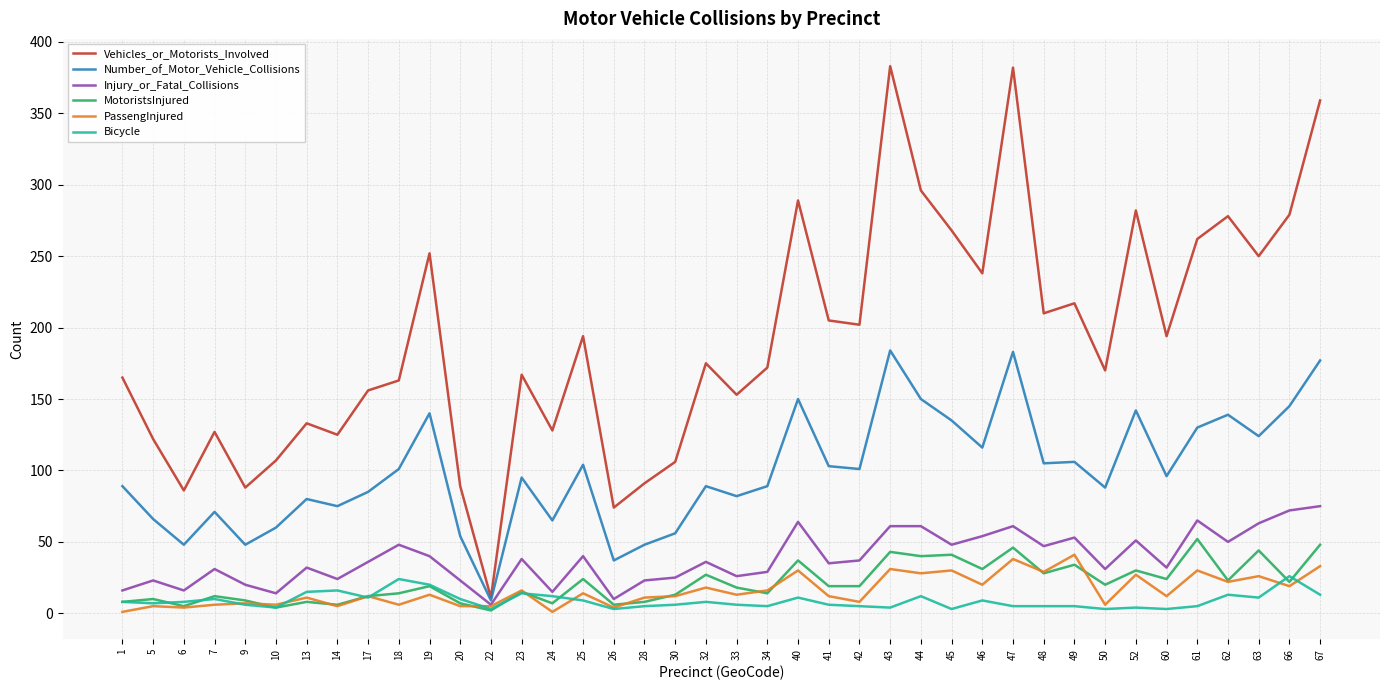

True or false: Number_of_Motor_Vehicle_Collisions has a value of 174 at 61.

False